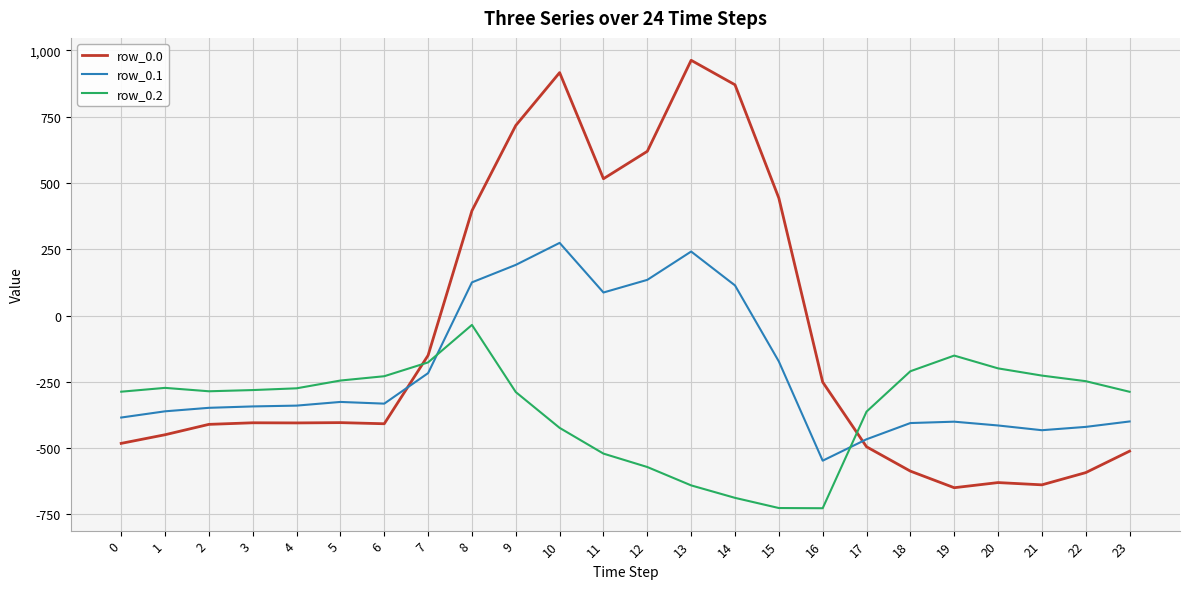

What is the total value across all series at 12?

182.9